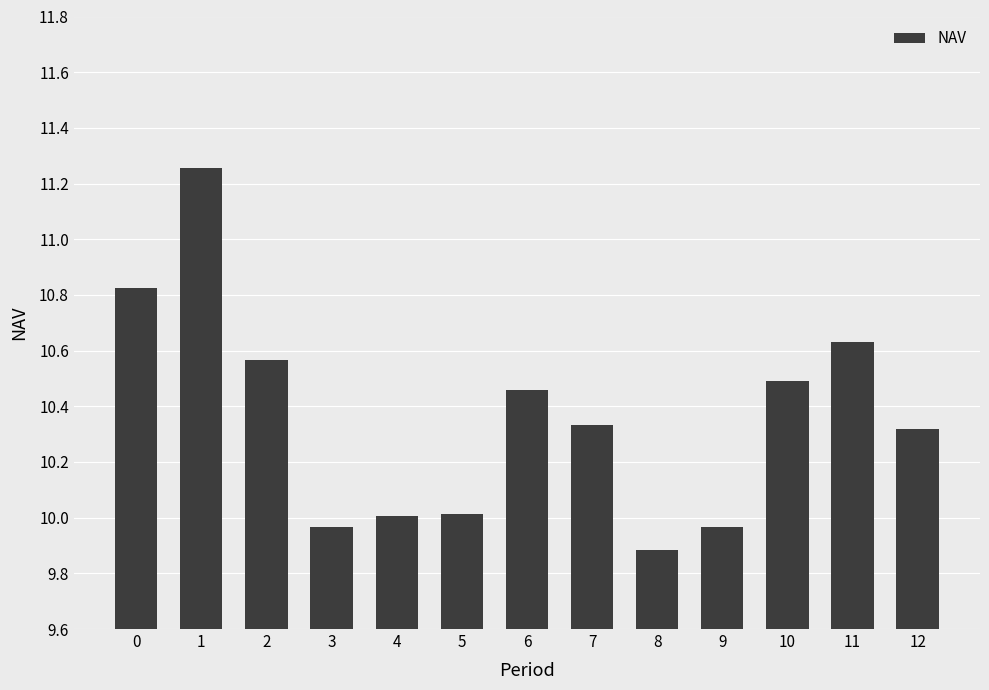

Is it true that the value at 3 is 2.6?

False